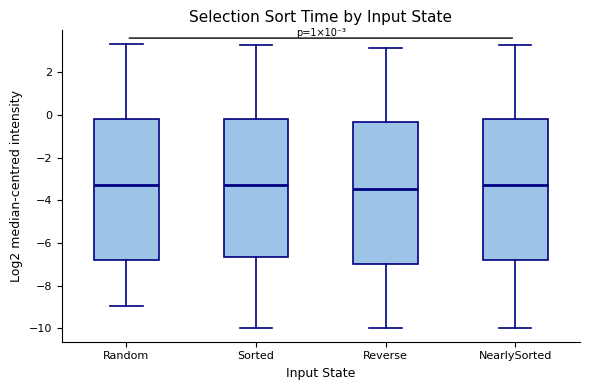

Where does the upper whisker of the box for Random end on the y-axis? The values are not printed on the chart, so give them approximately, as read against the axis.

3.2